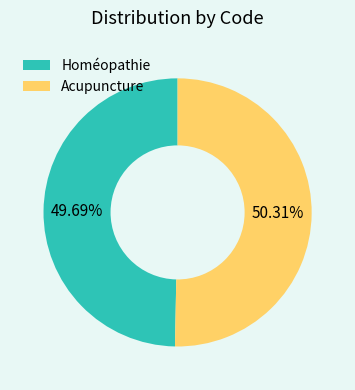

Is there any slice that represents more than half of the pie?

Yes